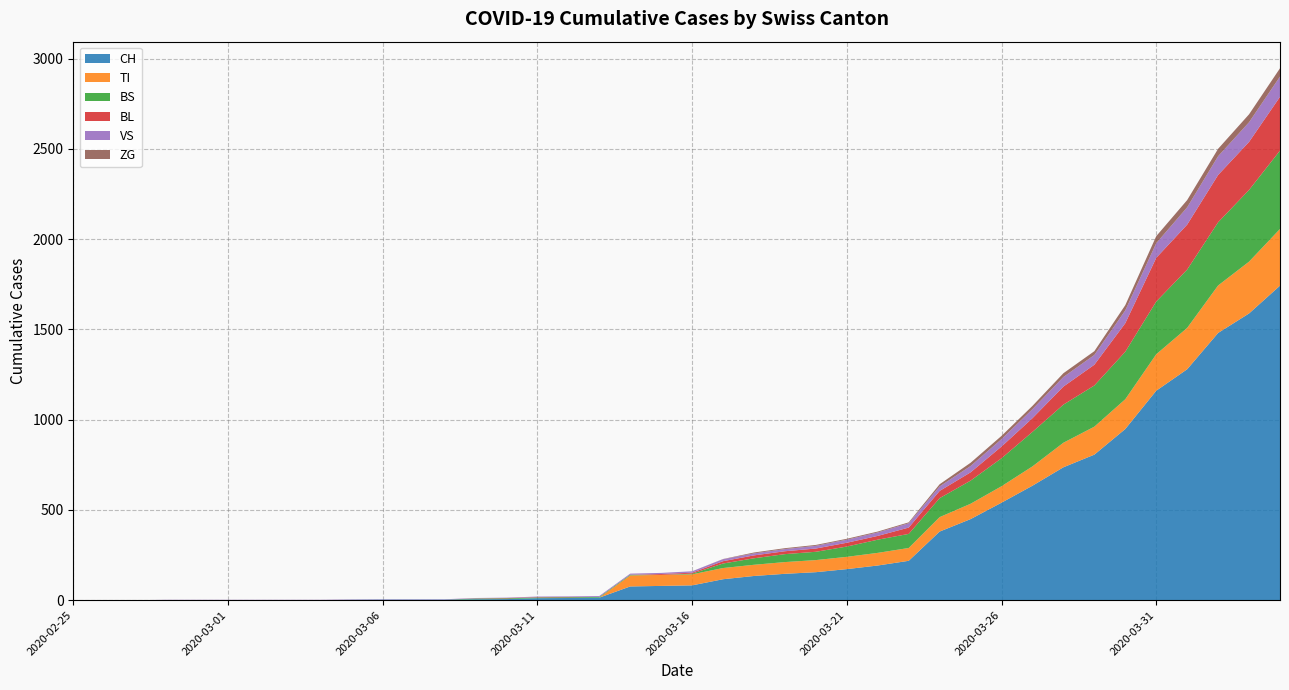

Reading right to left, extract all data points from this chart.

CH: 2020-04-04=1742	2020-04-03=1588	2020-04-02=1480	2020-04-01=1279	2020-03-31=1160	2020-03-30=948	2020-03-29=806	2020-03-28=736	2020-03-27=634	2020-03-26=540	2020-03-25=449	2020-03-24=380	2020-03-23=218	2020-03-22=192	2020-03-21=172	2020-03-20=155	2020-03-19=146	2020-03-18=134	2020-03-17=116	2020-03-16=82	2020-03-15=79	2020-03-14=76	2020-03-13=14	2020-03-12=12	2020-03-11=11	2020-03-10=6	2020-03-09=5	2020-03-08=3	2020-03-07=3	2020-03-06=3	2020-03-05=2	2020-03-04=0	2020-03-03=0	2020-03-02=0	2020-03-01=0	2020-02-29=0	2020-02-28=0	2020-02-27=0	2020-02-26=0	2020-02-25=0
TI: 2020-04-04=314	2020-04-03=287	2020-04-02=263	2020-04-01=229	2020-03-31=202	2020-03-30=165	2020-03-29=155	2020-03-28=136	2020-03-27=107	2020-03-26=91	2020-03-25=85	2020-03-24=80	2020-03-23=71	2020-03-22=70	2020-03-21=68	2020-03-20=67	2020-03-19=65	2020-03-18=62	2020-03-17=62	2020-03-16=61	2020-03-15=61	2020-03-14=61	2020-03-13=0	2020-03-12=0	2020-03-11=0	2020-03-10=0	2020-03-09=0	2020-03-08=0	2020-03-07=0	2020-03-06=0	2020-03-05=0	2020-03-04=0	2020-03-03=0	2020-03-02=0	2020-03-01=0	2020-02-29=0	2020-02-28=0	2020-02-27=0	2020-02-26=0	2020-02-25=0
BS: 2020-04-04=434	2020-04-03=397	2020-04-02=350	2020-04-01=323	2020-03-31=292	2020-03-30=263	2020-03-29=228	2020-03-28=211	2020-03-27=191	2020-03-26=155	2020-03-25=128	2020-03-24=105	2020-03-23=78	2020-03-22=73	2020-03-21=57	2020-03-20=46	2020-03-19=44	2020-03-18=36	2020-03-17=25	2020-03-16=4	2020-03-15=0	2020-03-14=4	2020-03-13=4	2020-03-12=4	2020-03-11=4	2020-03-10=4	2020-03-09=4	2020-03-08=0	2020-03-07=0	2020-03-06=0	2020-03-05=0	2020-03-04=0	2020-03-03=0	2020-03-02=0	2020-03-01=0	2020-02-29=0	2020-02-28=0	2020-02-27=0	2020-02-26=0	2020-02-25=0
BL: 2020-04-04=298	2020-04-03=266	2020-04-02=262	2020-04-01=249	2020-03-31=242	2020-03-30=158	2020-03-29=115	2020-03-28=100	2020-03-27=76	2020-03-26=65	2020-03-25=46	2020-03-24=40	2020-03-23=35	2020-03-22=21	2020-03-21=21	2020-03-20=18	2020-03-19=16	2020-03-18=16	2020-03-17=13	2020-03-16=5	2020-03-15=5	2020-03-14=0	2020-03-13=0	2020-03-12=2	2020-03-11=2	2020-03-10=2	2020-03-09=1	2020-03-08=0	2020-03-07=0	2020-03-06=0	2020-03-05=0	2020-03-04=0	2020-03-03=0	2020-03-02=0	2020-03-01=0	2020-02-29=0	2020-02-28=0	2020-02-27=0	2020-02-26=0	2020-02-25=0
VS: 2020-04-04=112	2020-04-03=109	2020-04-02=104	2020-04-01=96	2020-03-31=81	2020-03-30=71	2020-03-29=54	2020-03-28=53	2020-03-27=50	2020-03-26=41	2020-03-25=35	2020-03-24=25	2020-03-23=24	2020-03-22=19	2020-03-21=17	2020-03-20=15	2020-03-19=12	2020-03-18=11	2020-03-17=11	2020-03-16=8	2020-03-15=6	2020-03-14=6	2020-03-13=5	2020-03-12=3	2020-03-11=3	2020-03-10=2	2020-03-09=2	2020-03-08=2	2020-03-07=2	2020-03-06=2	2020-03-05=2	2020-03-04=2	2020-03-03=2	2020-03-02=2	2020-03-01=2	2020-02-29=2	2020-02-28=2	2020-02-27=0	2020-02-26=0	2020-02-25=0
ZG: 2020-04-04=46	2020-04-03=44	2020-04-02=41	2020-04-01=40	2020-03-31=39	2020-03-30=29	2020-03-29=21	2020-03-28=21	2020-03-27=18	2020-03-26=18	2020-03-25=18	2020-03-24=12	2020-03-23=5	2020-03-22=5	2020-03-21=5	2020-03-20=5	2020-03-19=5	2020-03-18=5	2020-03-17=1	2020-03-16=0	2020-03-15=0	2020-03-14=0	2020-03-13=0	2020-03-12=0	2020-03-11=0	2020-03-10=0	2020-03-09=0	2020-03-08=0	2020-03-07=0	2020-03-06=0	2020-03-05=0	2020-03-04=0	2020-03-03=0	2020-03-02=0	2020-03-01=0	2020-02-29=0	2020-02-28=0	2020-02-27=0	2020-02-26=0	2020-02-25=0